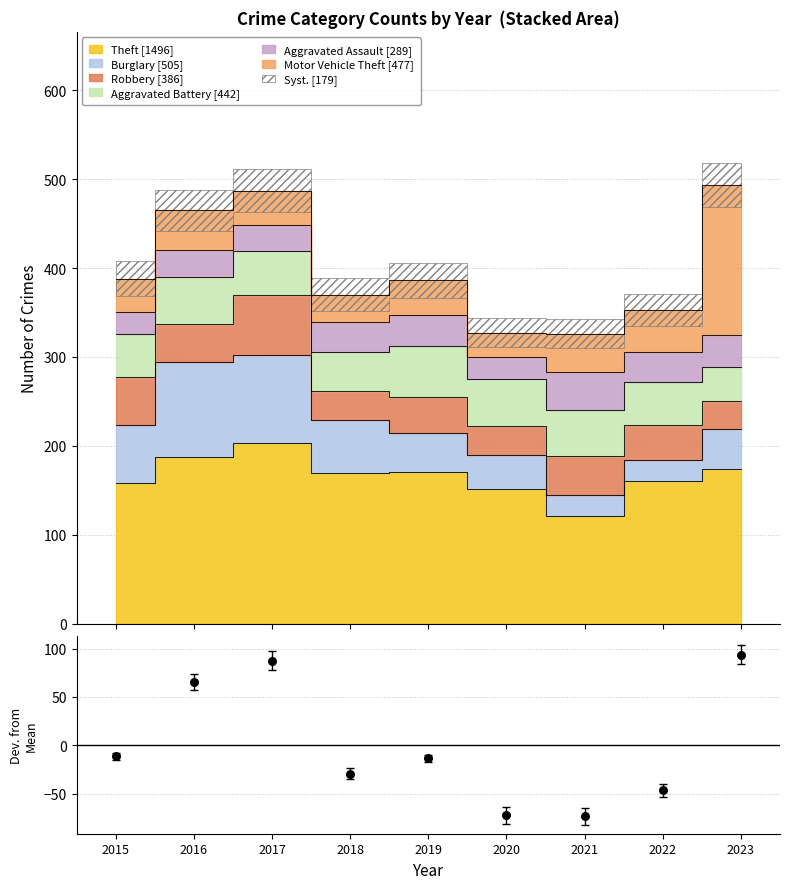

What is the change in value from 2022 to 2023?

+140.0